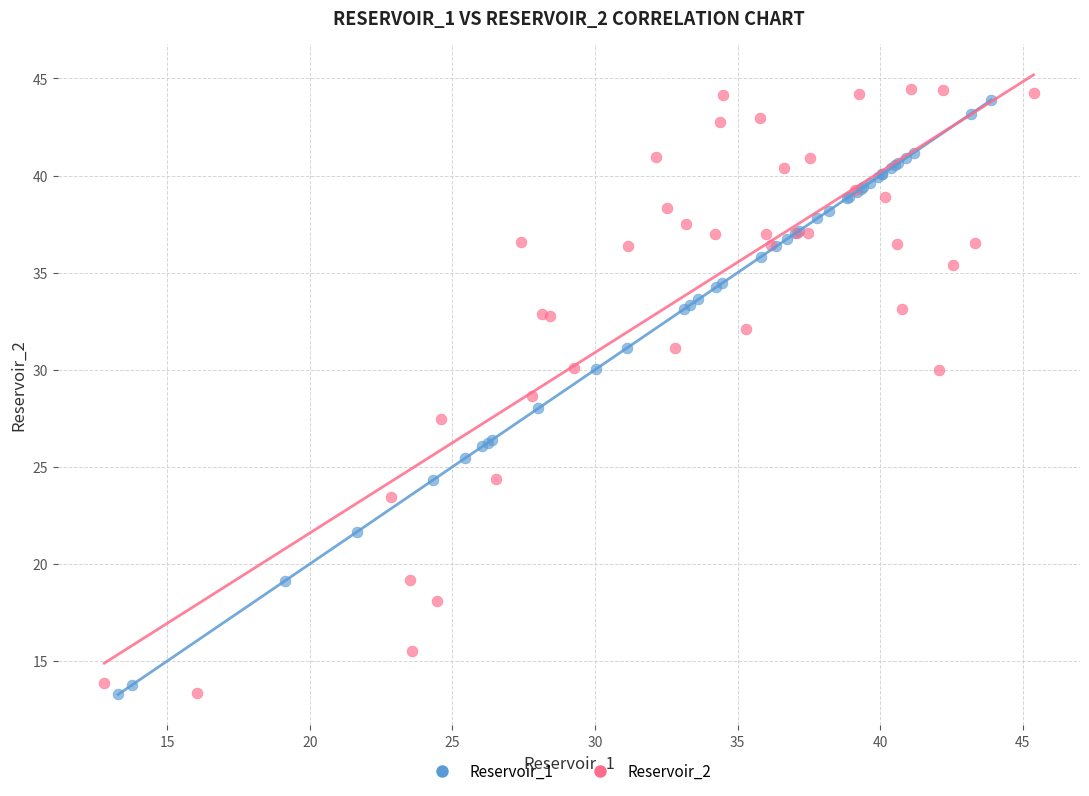

Which series has the largest Y range (max minus min)?

Reservoir_2